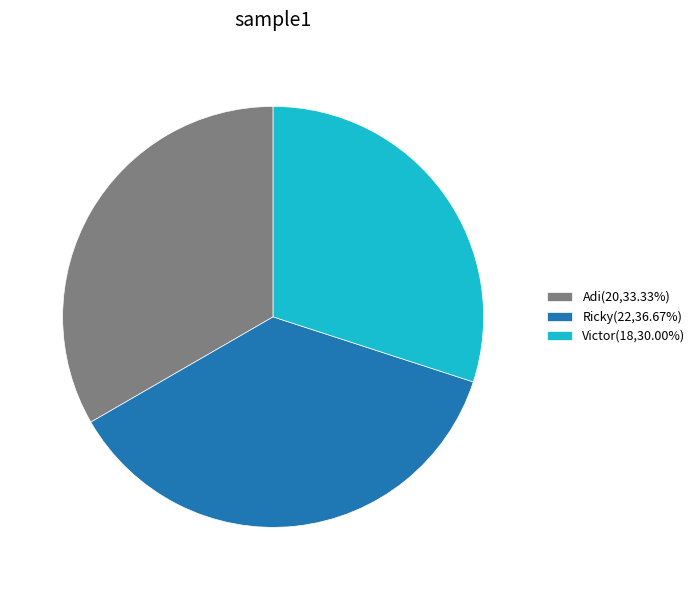

Do Adi(20,33.33%) and Victor(18,30.00%) together represent more than half of the pie?

Yes